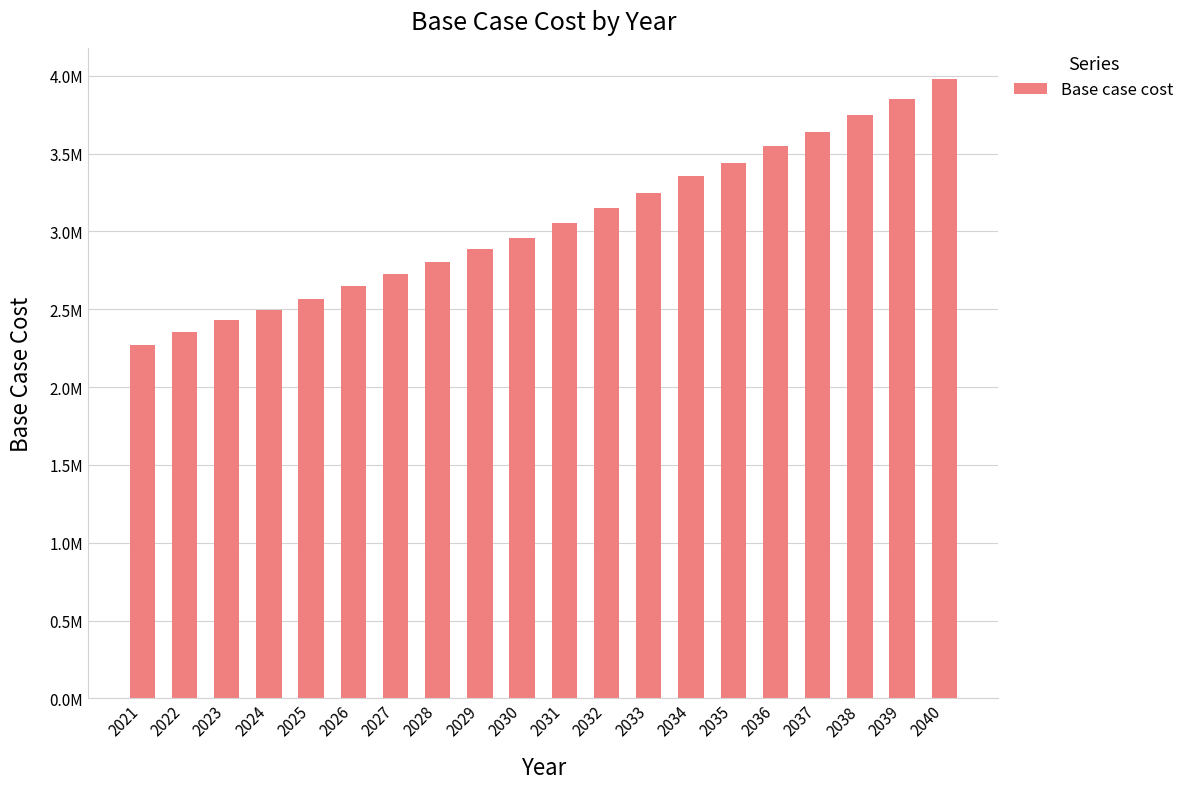

What is the difference between the second highest and minimum values?

1585379.9